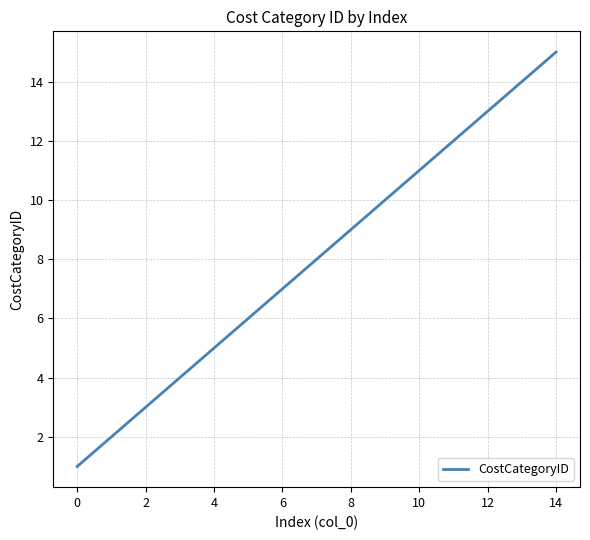

How many categories are shown in the chart?

15